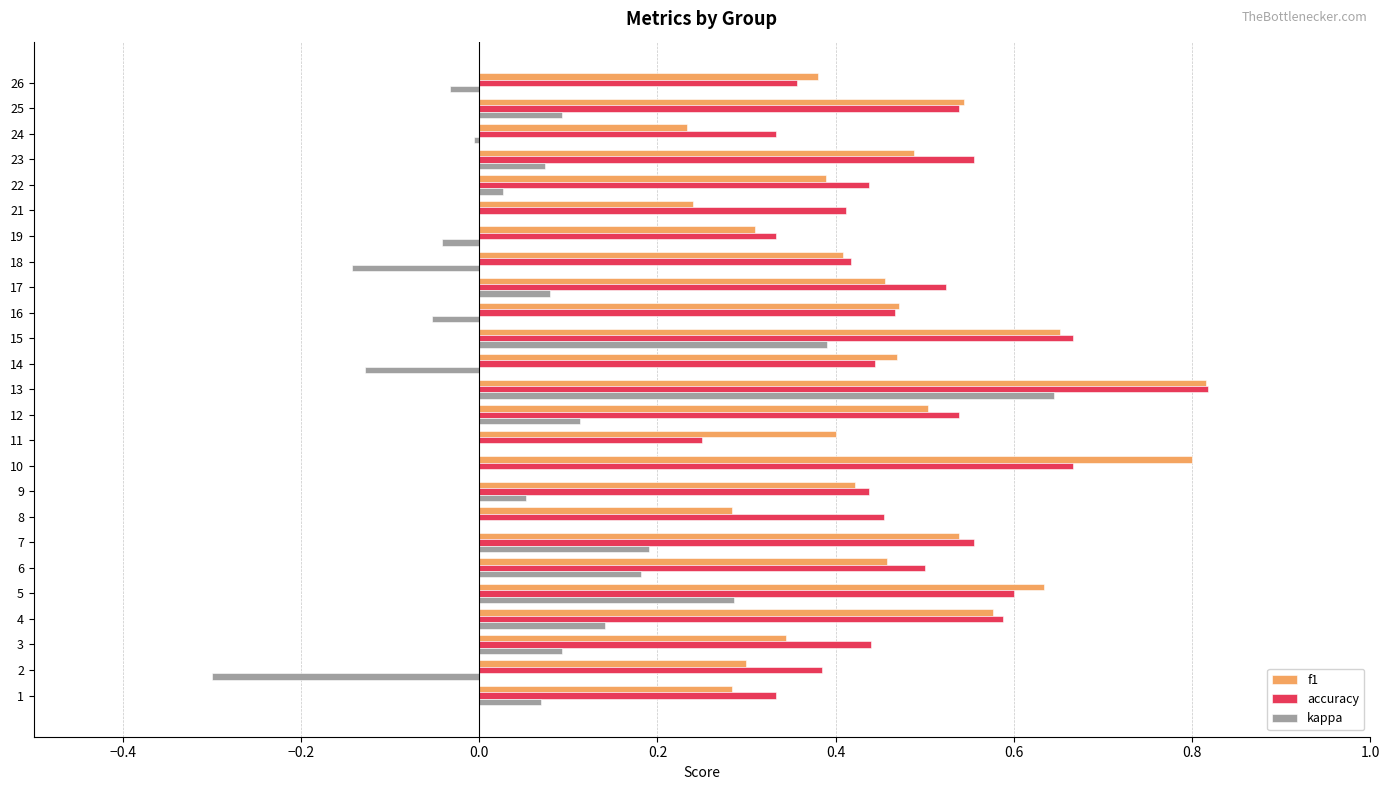

Which series has the widest spread of values?

kappa